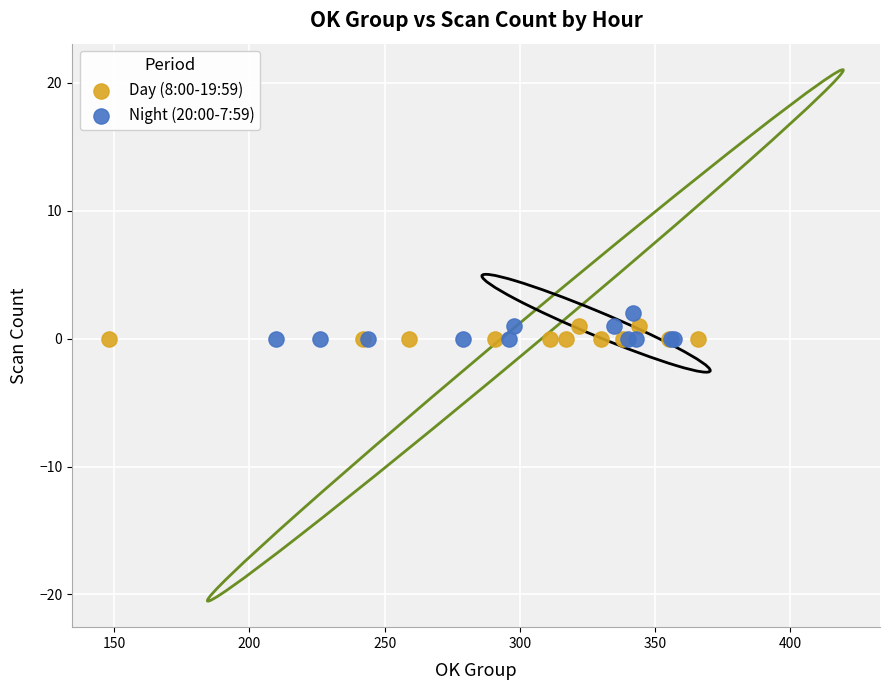

What are all the series names shown in the legend?

Day (8:00-19:59), Night (20:00-7:59)